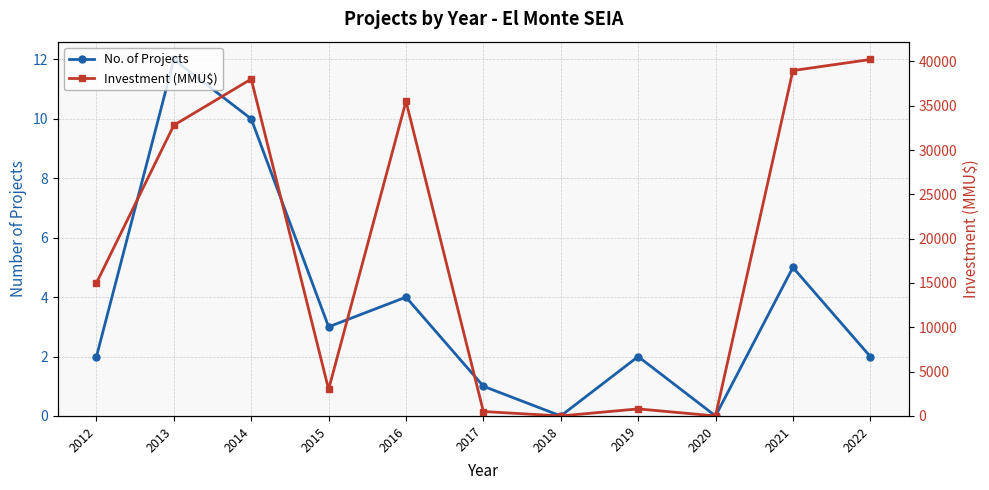

List the series in order of their overall mean, highest first.

Investment (MMU$), No. of Projects